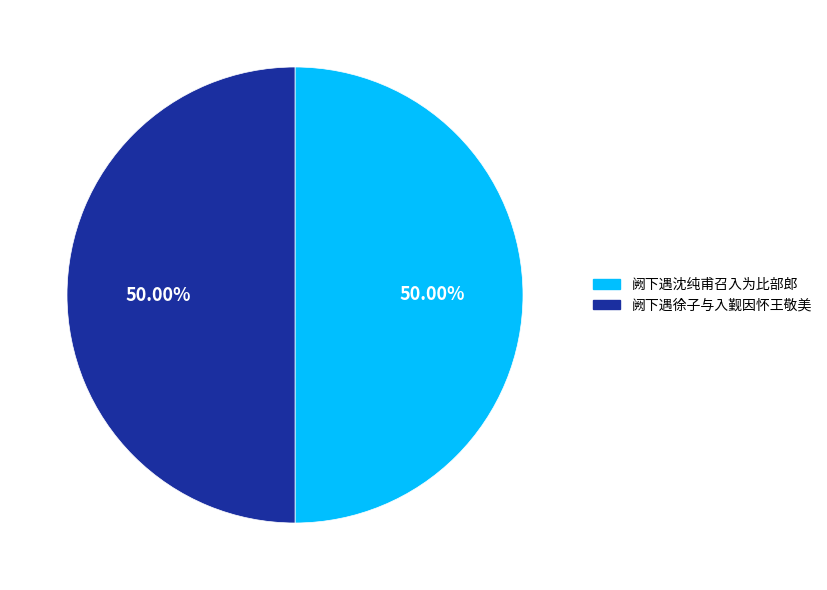

What percentage do 阙下遇沈纯甫召入为比部郎 and 阙下遇徐子与入觐因怀王敬美 together represent?

100.0%